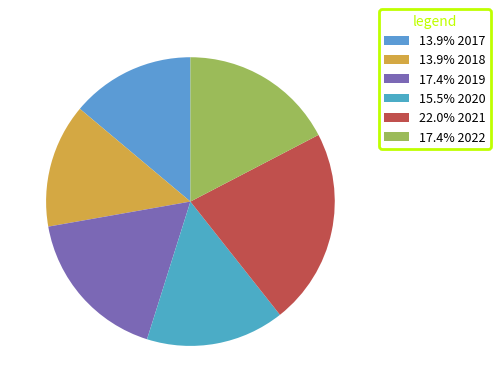

Which category has the biggest portion of the pie?

2021